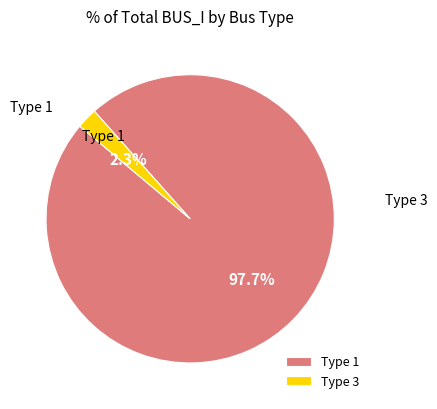

Combined, do Type 3 and Type 1 account for over 50%?

Yes